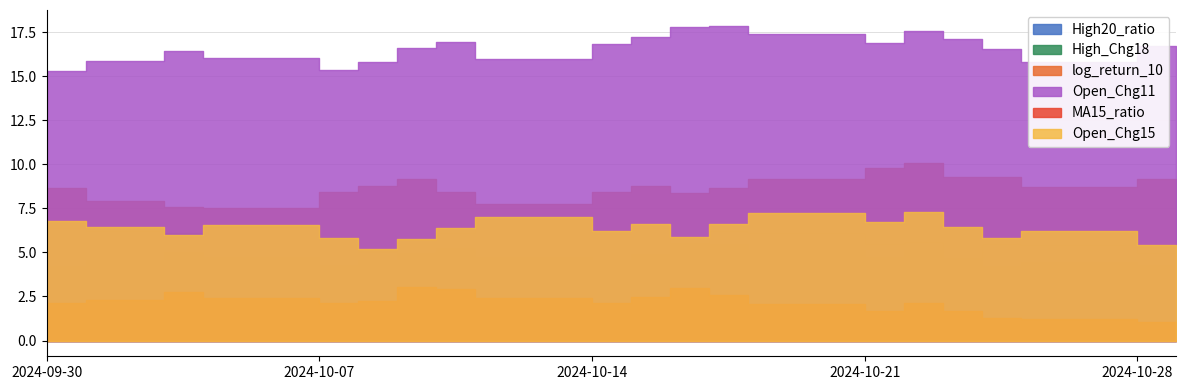

Reading left to right, what are all the values shown in this chart?

High20_ratio: 2024-09-30=3.8	2024-10-01=4.2	2024-10-03=4.6	2024-10-04=5.0	2024-10-07=4.8	2024-10-08=4.3	2024-10-09=4.6	2024-10-10=5.0	2024-10-11=5.3	2024-10-14=4.8	2024-10-15=4.6	2024-10-16=4.9	2024-10-17=5.4	2024-10-18=5.5	2024-10-21=5.1	2024-10-22=4.7	2024-10-23=5.1	2024-10-24=4.8	2024-10-25=4.2	2024-10-28=4.4	2024-10-29=4.3
High_Chg18: 2024-09-30=5.6	2024-10-01=6.4	2024-10-03=6.2	2024-10-04=6.1	2024-10-07=6.4	2024-10-08=5.8	2024-10-09=5.1	2024-10-10=5.8	2024-10-11=6.1	2024-10-14=6.9	2024-10-15=6.0	2024-10-16=6.4	2024-10-17=5.5	2024-10-18=6.2	2024-10-21=6.1	2024-10-22=5.5	2024-10-23=5.6	2024-10-24=4.7	2024-10-25=5.5	2024-10-28=5.4	2024-10-29=5.0
log_return_10: 2024-09-30=8.1	2024-10-01=8.6	2024-10-03=7.9	2024-10-04=7.6	2024-10-07=7.5	2024-10-08=8.4	2024-10-09=8.8	2024-10-10=9.1	2024-10-11=8.5	2024-10-14=7.7	2024-10-15=8.5	2024-10-16=8.7	2024-10-17=8.4	2024-10-18=8.7	2024-10-21=9.2	2024-10-22=9.8	2024-10-23=10.0	2024-10-24=9.3	2024-10-25=9.3	2024-10-28=8.7	2024-10-29=9.2
Open_Chg11: 2024-09-30=14.8	2024-10-01=15.3	2024-10-03=15.9	2024-10-04=16.4	2024-10-07=16.0	2024-10-08=15.4	2024-10-09=15.8	2024-10-10=16.6	2024-10-11=16.9	2024-10-14=16.0	2024-10-15=16.8	2024-10-16=17.2	2024-10-17=17.8	2024-10-18=17.9	2024-10-21=17.4	2024-10-22=16.9	2024-10-23=17.6	2024-10-24=17.1	2024-10-25=16.5	2024-10-28=15.8	2024-10-29=16.7
MA15_ratio: 2024-09-30=1.5	2024-10-01=2.1	2024-10-03=2.3	2024-10-04=2.8	2024-10-07=2.4	2024-10-08=2.1	2024-10-09=2.3	2024-10-10=3.0	2024-10-11=2.9	2024-10-14=2.4	2024-10-15=2.2	2024-10-16=2.5	2024-10-17=3.0	2024-10-18=2.6	2024-10-21=2.1	2024-10-22=1.7	2024-10-23=2.1	2024-10-24=1.7	2024-10-25=1.3	2024-10-28=1.2	2024-10-29=1.1
Open_Chg15: 2024-09-30=6.3	2024-10-01=6.8	2024-10-03=6.5	2024-10-04=6.0	2024-10-07=6.5	2024-10-08=5.8	2024-10-09=5.2	2024-10-10=5.8	2024-10-11=6.4	2024-10-14=7.0	2024-10-15=6.2	2024-10-16=6.6	2024-10-17=5.9	2024-10-18=6.6	2024-10-21=7.2	2024-10-22=6.7	2024-10-23=7.3	2024-10-24=6.4	2024-10-25=5.8	2024-10-28=6.2	2024-10-29=5.4